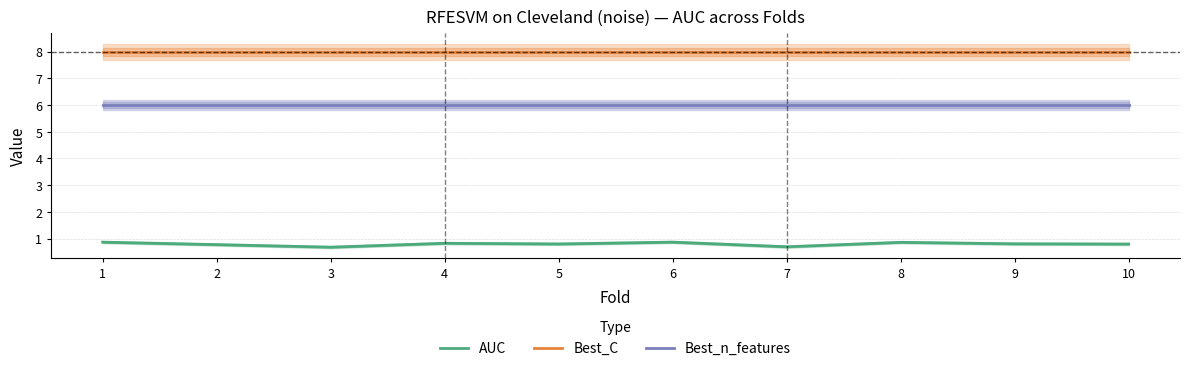

Is it true that AUC equals 0.2 at 7?

False